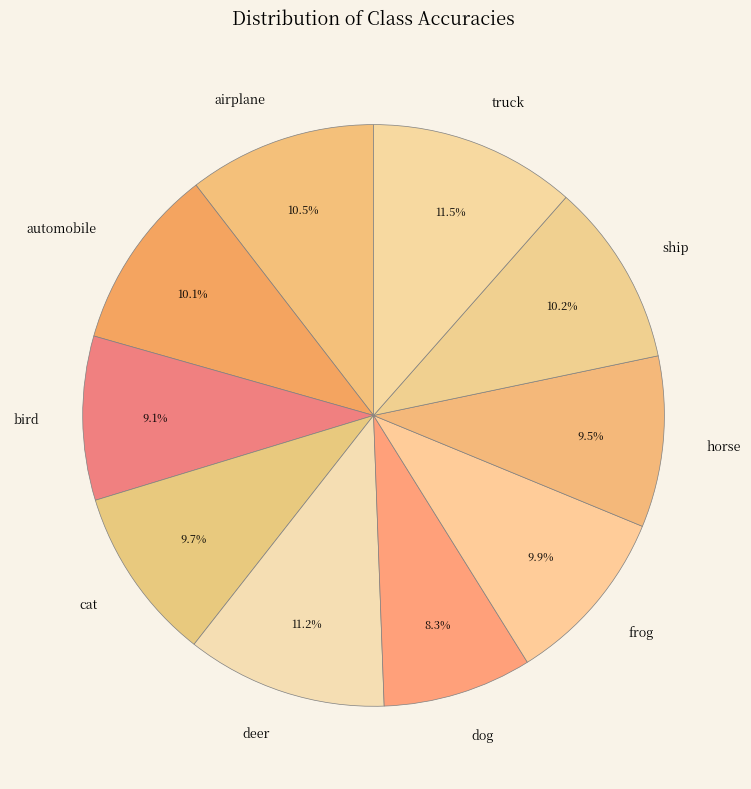

How many segments does this pie chart have?

10